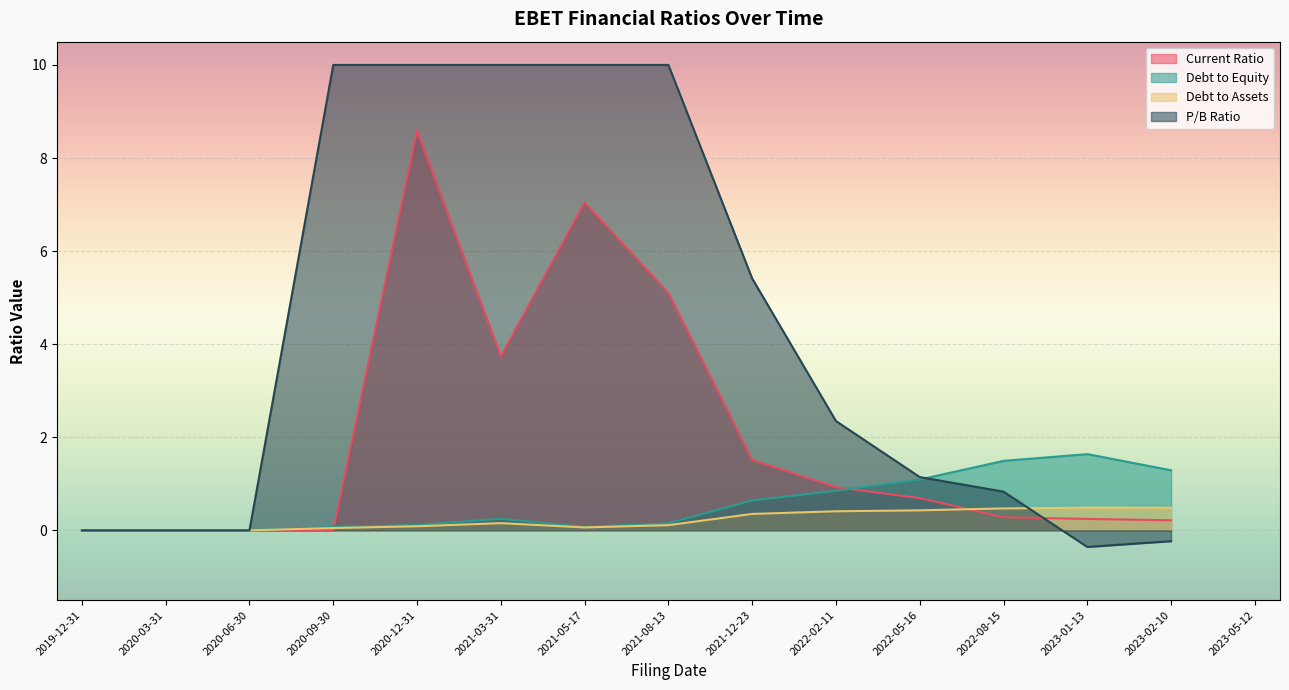

At how many categories does at least one series exceed 4?

6